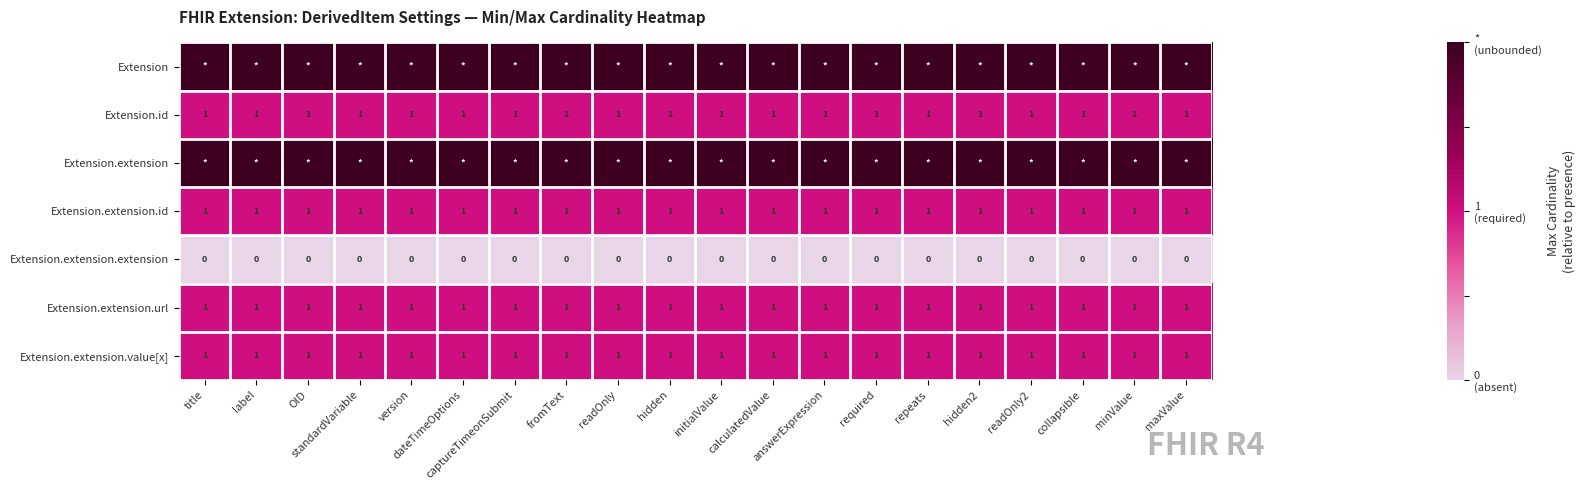

What is the sum of all Extension.extension.id values?

20